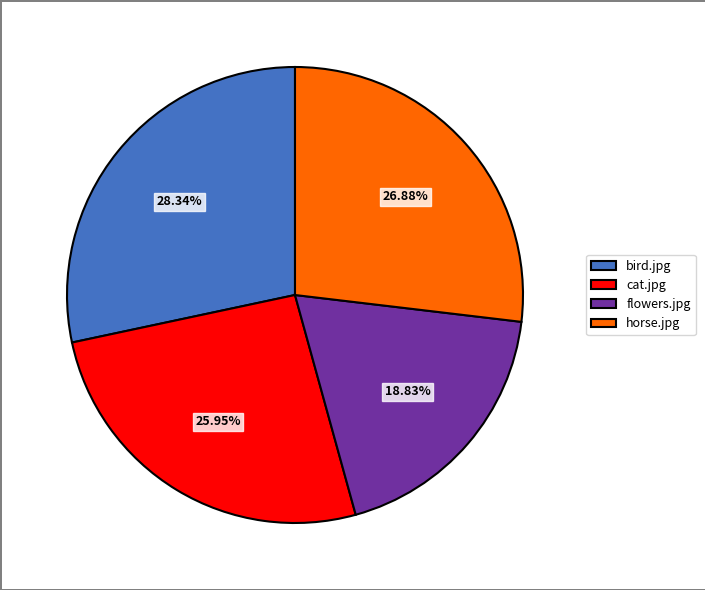

To the nearest percent, what is the difference between the largest and smallest slice percentages?

10%